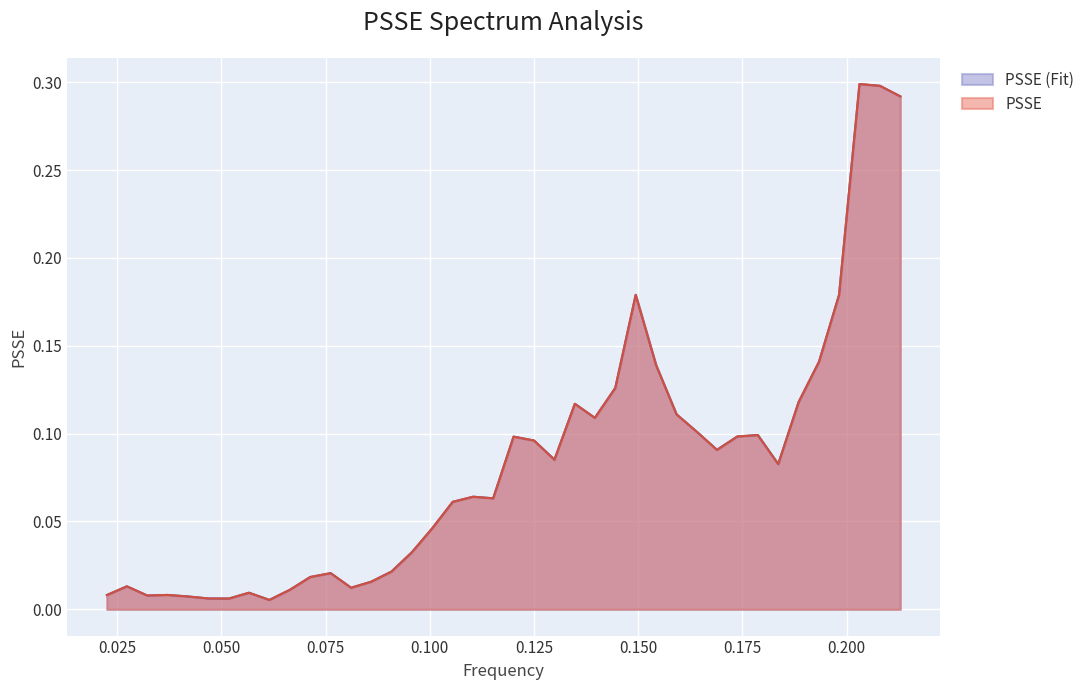

What is the highest value of the PSSE (Fit) series?

0.3